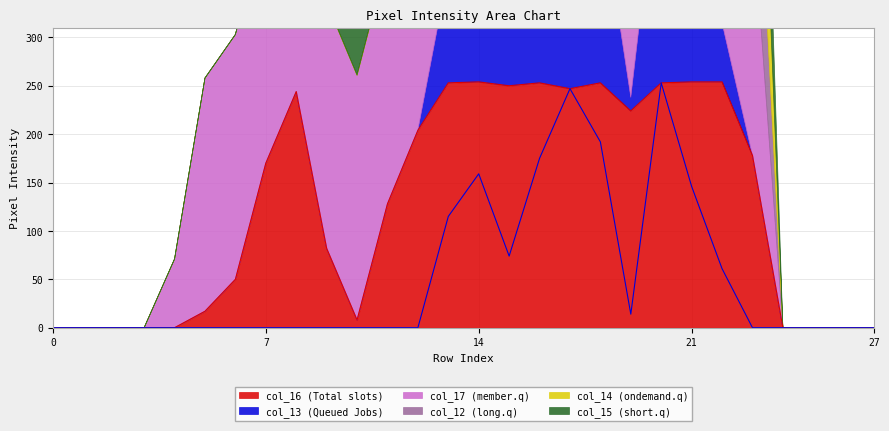

Which has a higher value, 25 or 19?

19